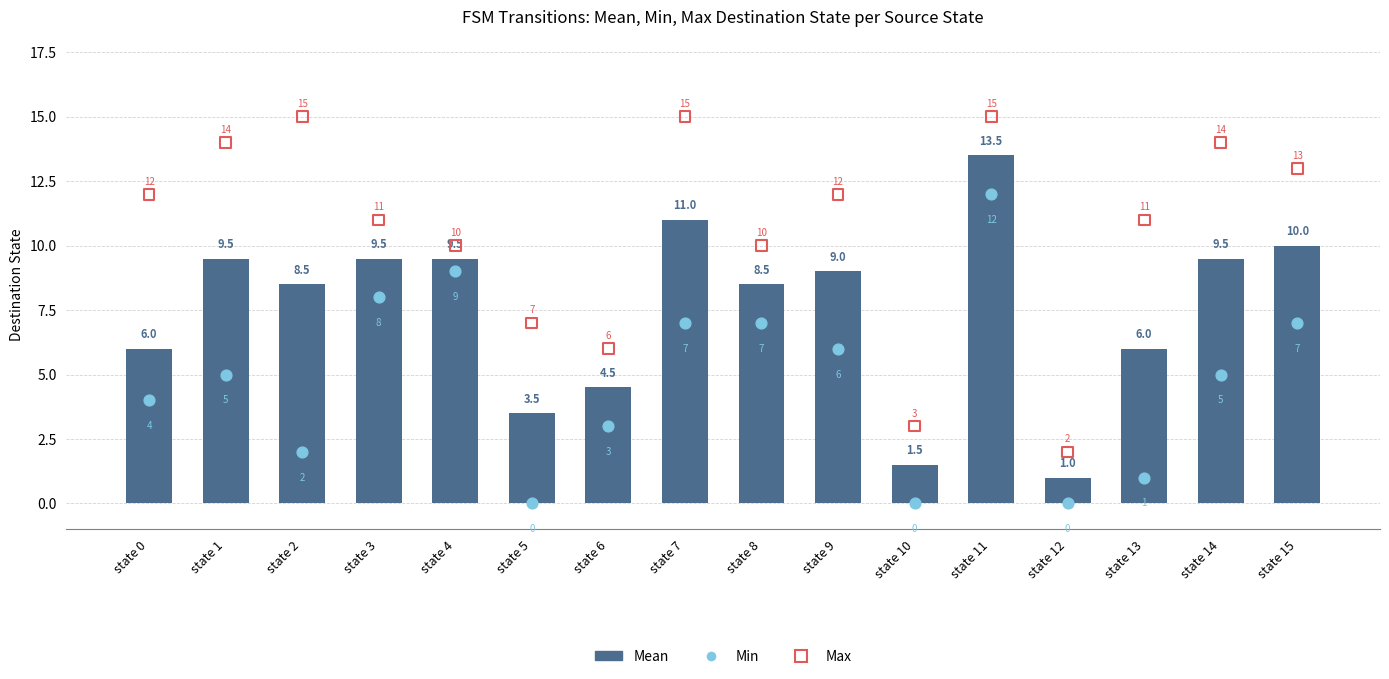

Which series reaches the minimum Y coordinate?

Min